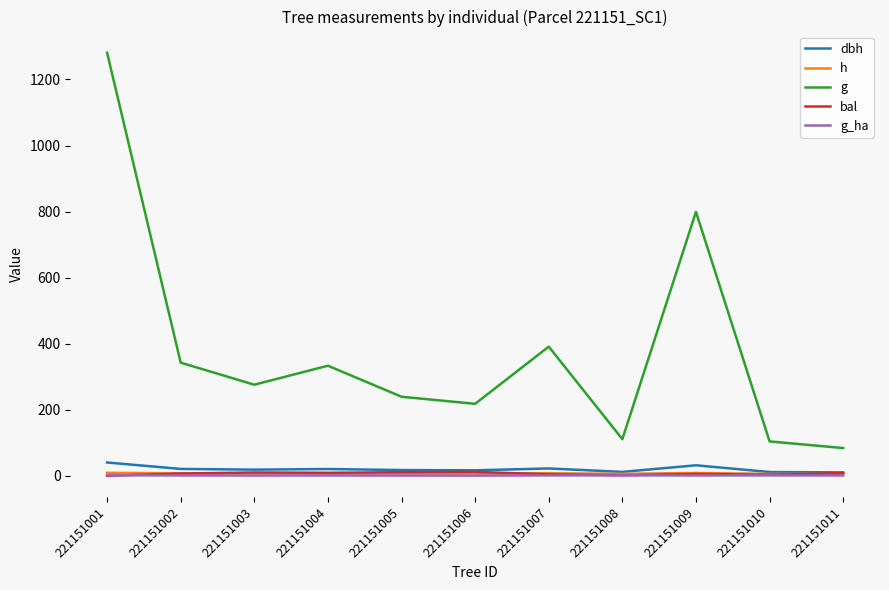

True or false: h has a value of 7.6 at 221151004.

True